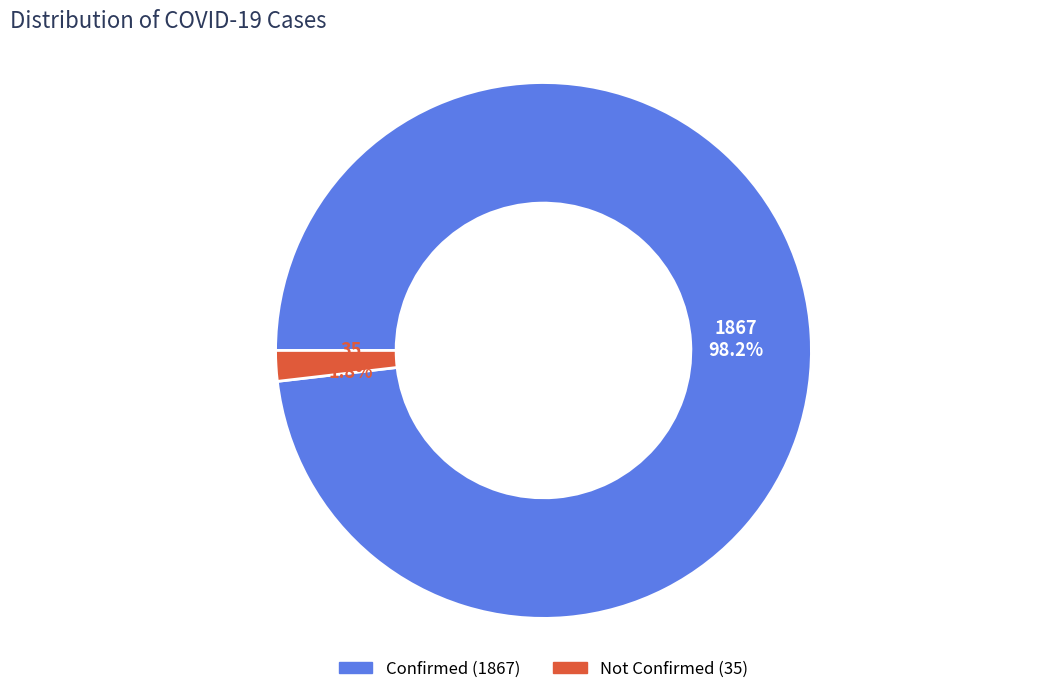

Is there a majority slice in this chart?

Yes